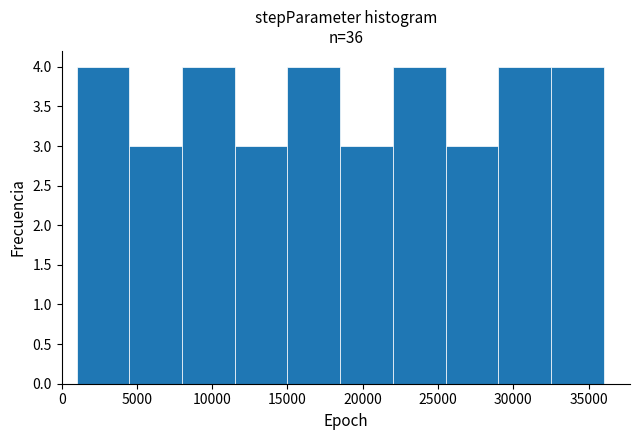

How tall is the bar that spans 15000 to 18500 on the x-axis? The values are not printed on the chart, so give them approximately, as read against the axis.

4